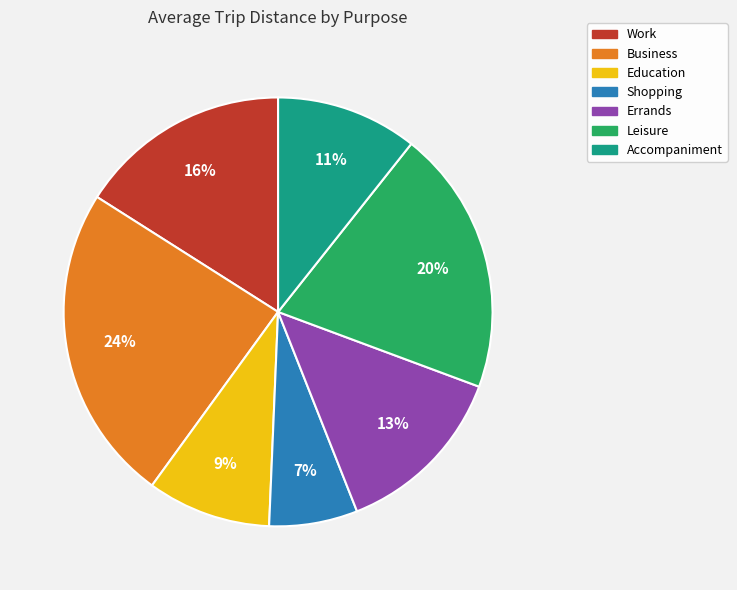

What is the ratio of the value at Errands to the value at Work?

0.8